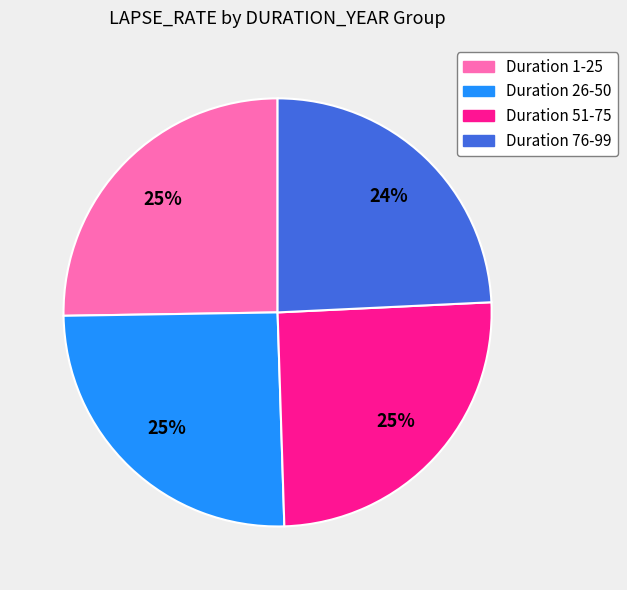

To the nearest percent, what is the difference between the largest and smallest slice percentages?

1%